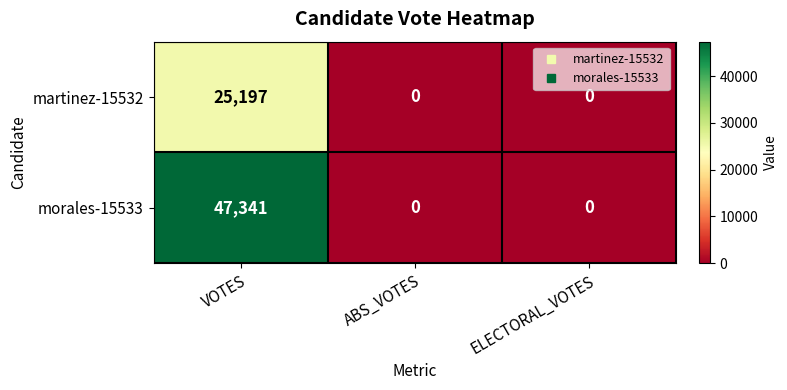

Read the morales-15533 value at VOTES.

47341